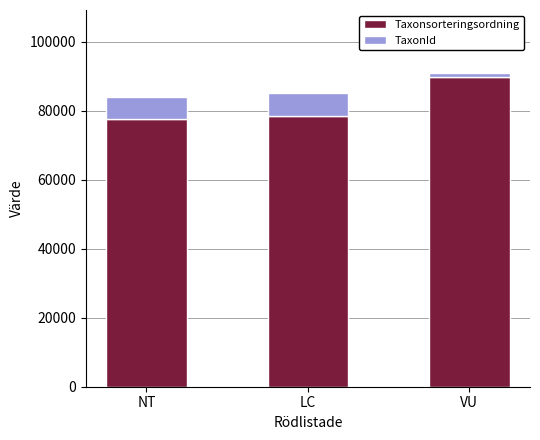

At which category is the sum across all series the highest?

VU